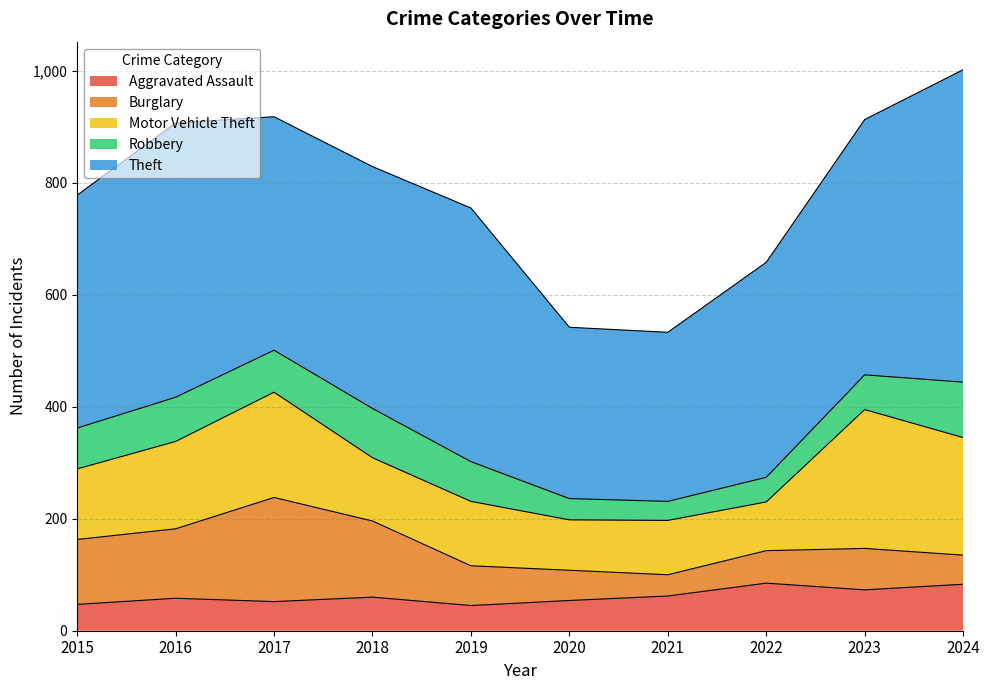

Reading left to right, list all the values displayed in this chart.

Aggravated Assault: 47	58	52	60	45	54	62	85	73	83
Burglary: 116	124	186	136	71	54	38	58	74	52
Motor Vehicle Theft: 126	156	188	113	115	90	97	87	248	210
Robbery: 73	79	75	88	71	38	34	44	62	99
Theft: 416	490	417	432	453	306	302	384	456	558